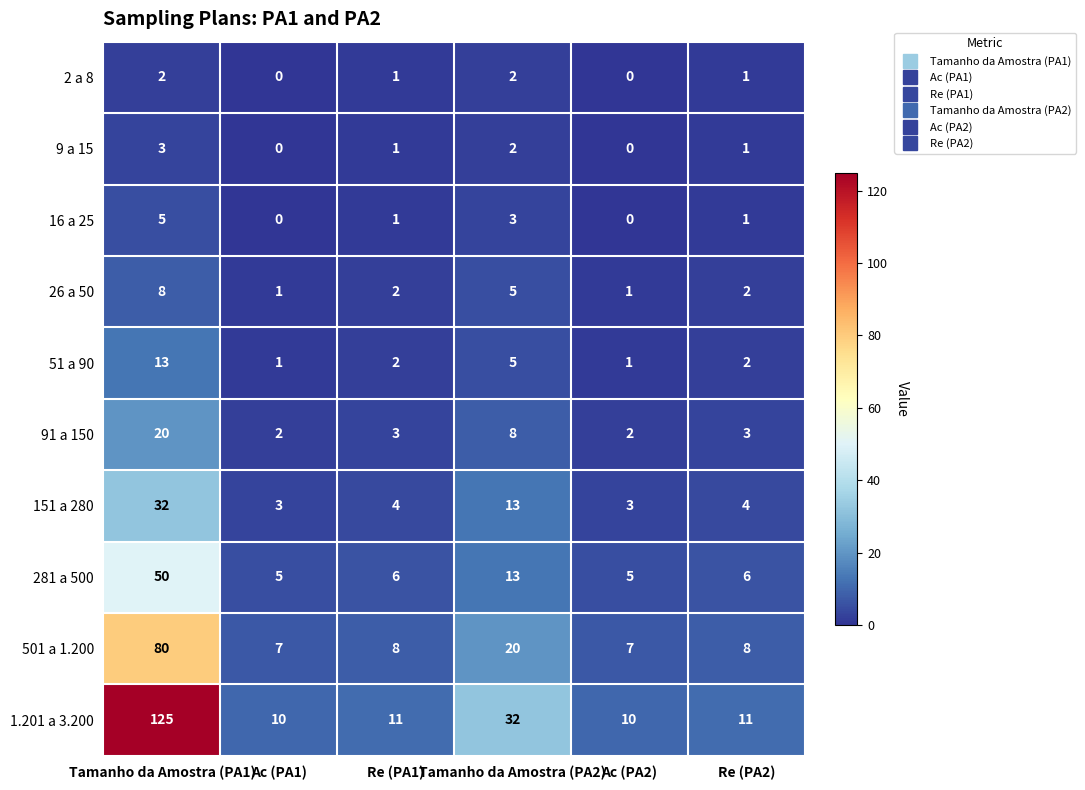

What is the difference between the maximum and minimum values in the 51 a 90 series?

12